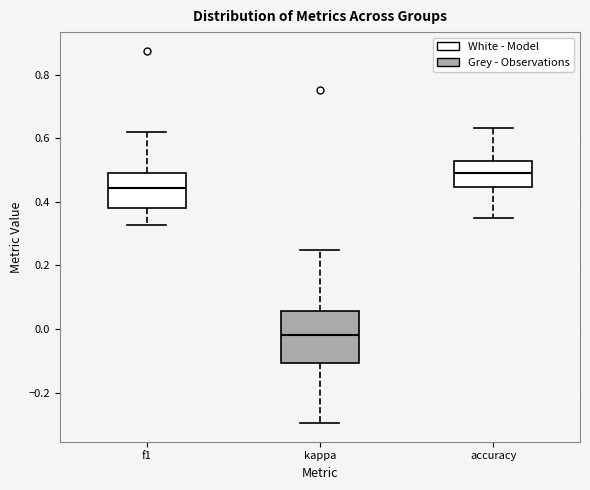

Which box has the highest median line?

accuracy